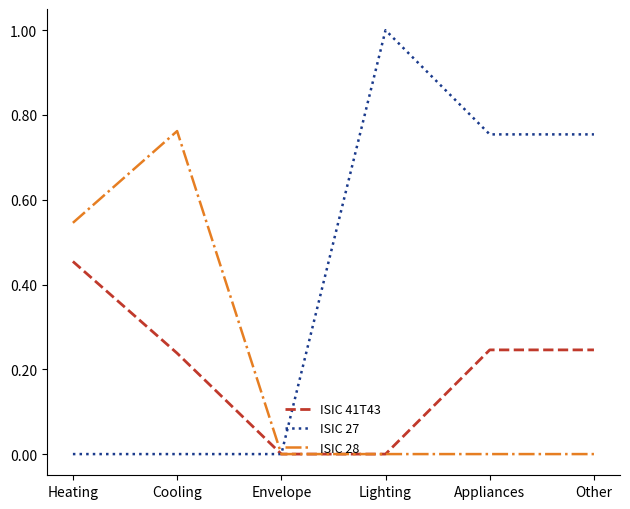

Between Heating and Lighting, which series saw the biggest shift?

ISIC 27